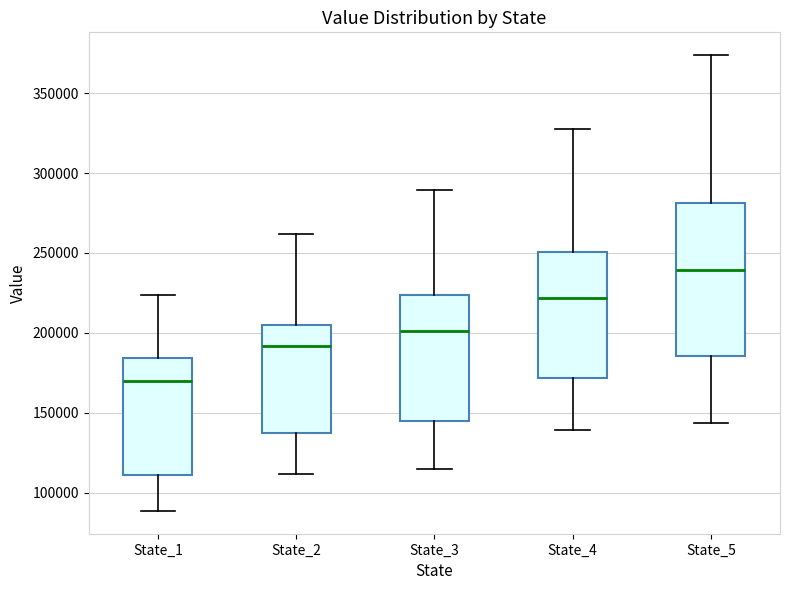

Comparing the boxes themselves (not the whiskers), which one is the tallest?

State_5